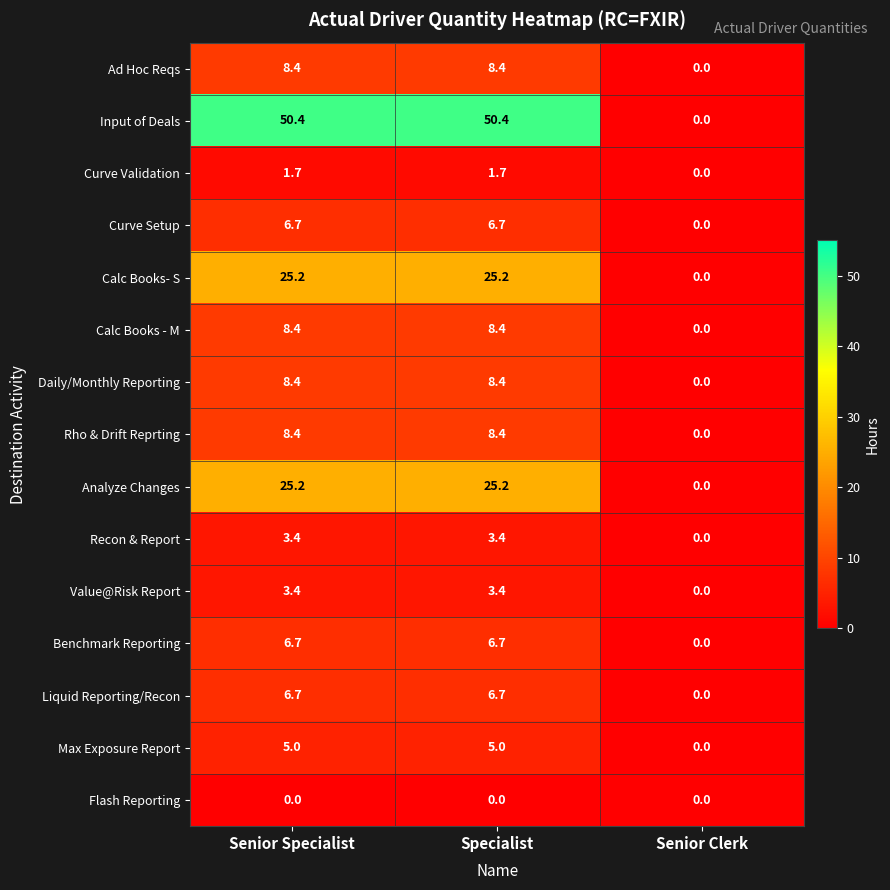

Where does the Rho & Drift Reprting series first go above 8?

Senior Specialist